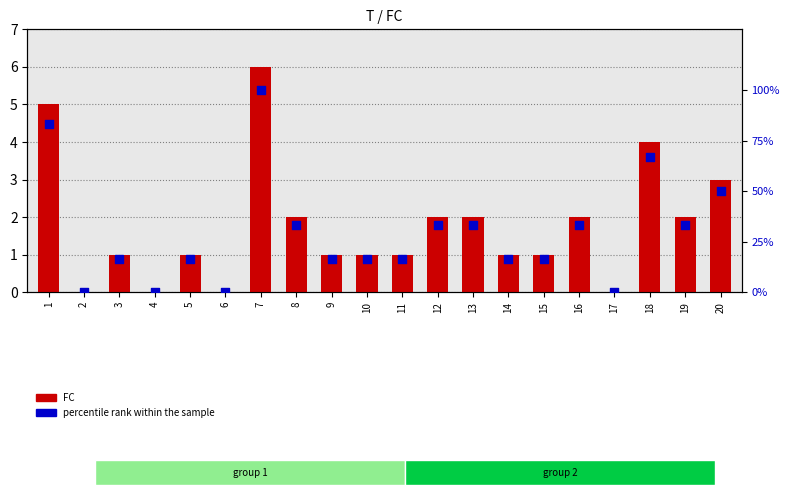

Which series contains the highest Y value?

percentile rank within the sample